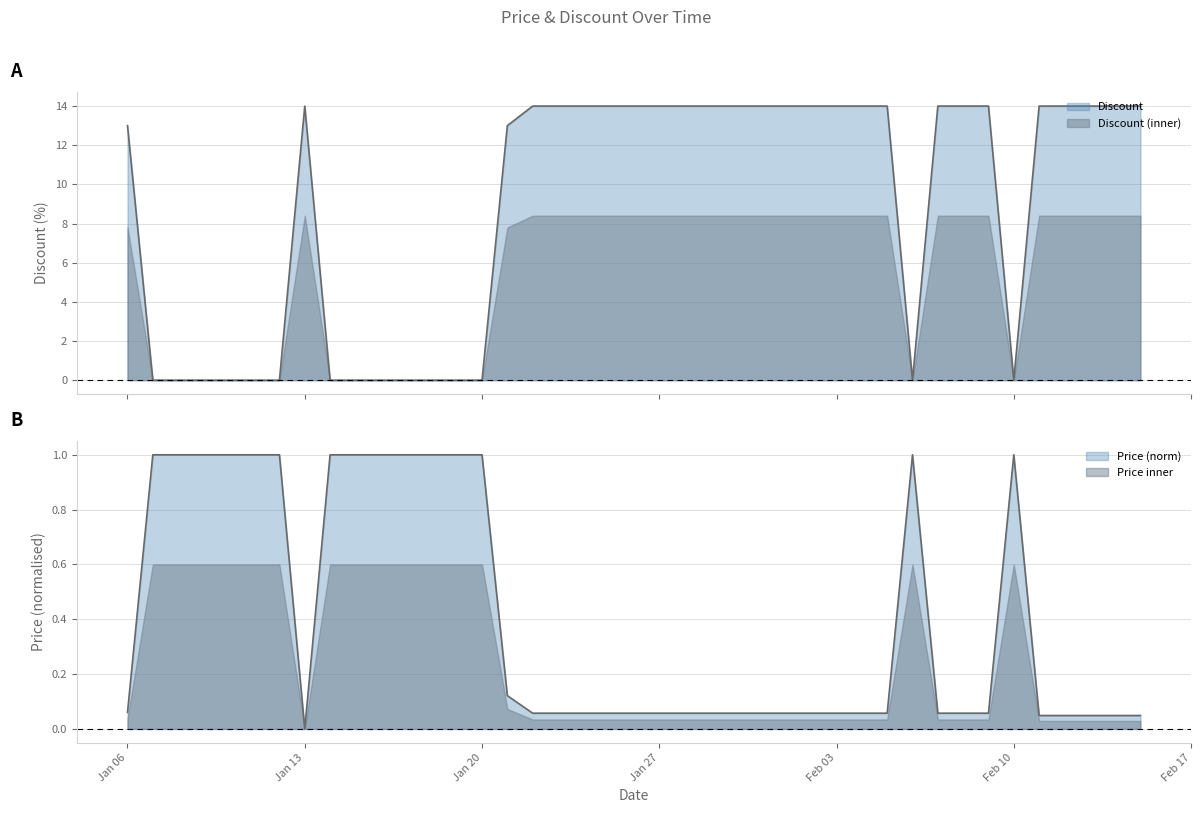

What is the label of the 11th point from the left?

2024-01-16